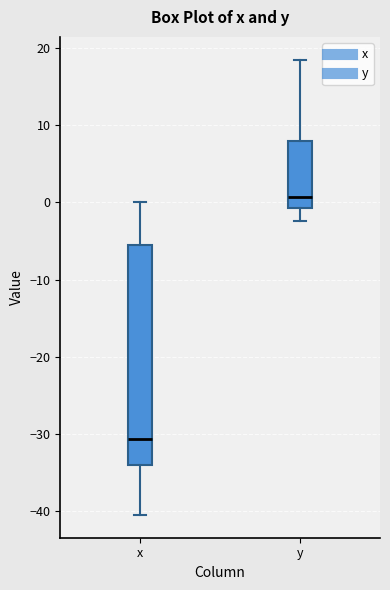

Reading left to right, transcribe this box plot: for each box, give where its median line is, the range the box spans, and where its two whiskers end, as read against the y-axis. The values are not printed on the chart, so give them approximately, as read against the axis.

x: median -31, box -34 to -5, whiskers -40 to 0
y: median 1, box -1 to 8, whiskers -2 to 19